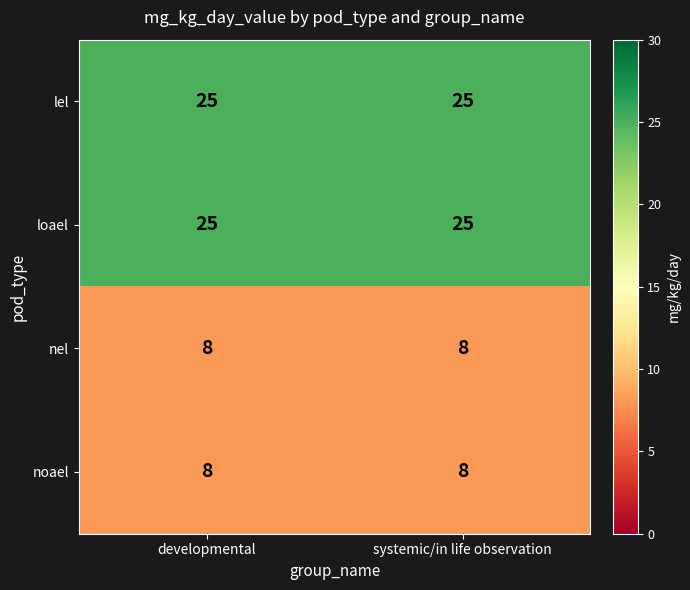

What is the sum of all noael values?

16